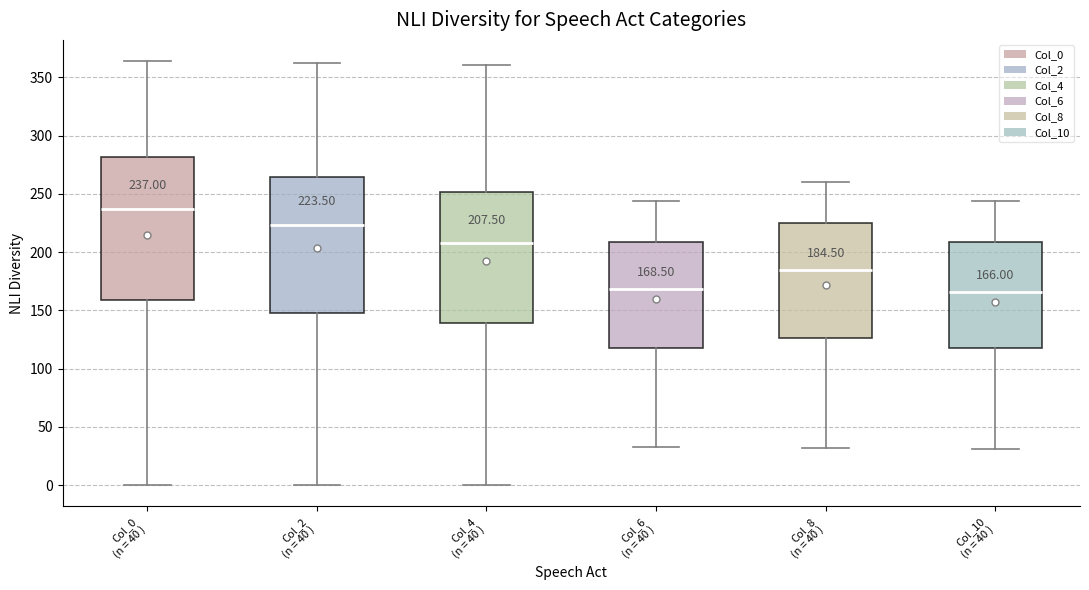

Which box's median line is the highest?

Col_0 (n = 40 )